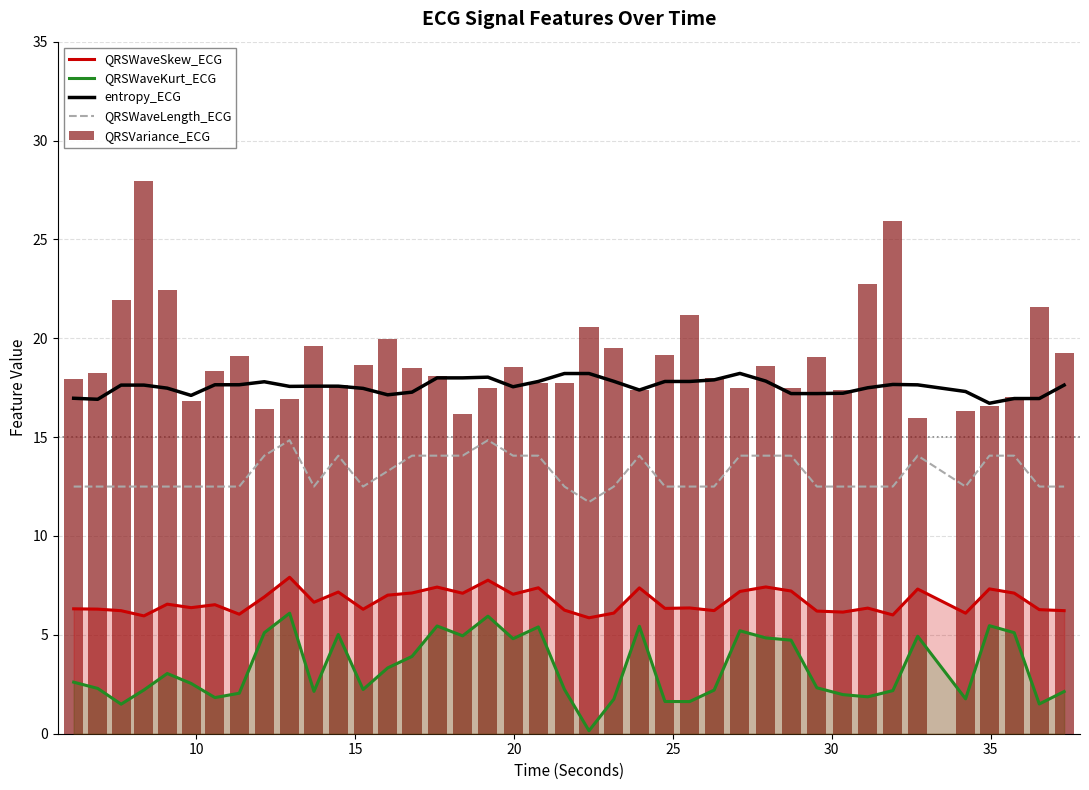

Is the value of QRSVariance_ECG at 24 greater than the value of QRSWaveKurt_ECG at 31?

Yes